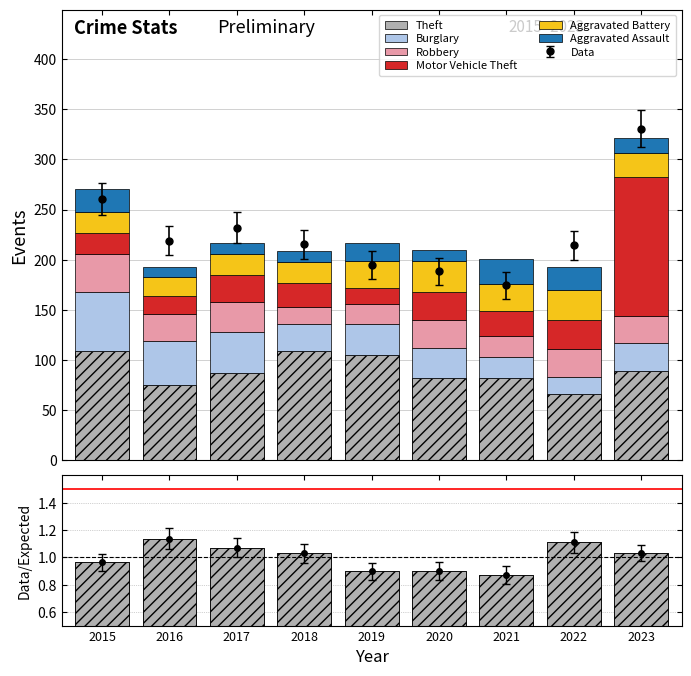

How many data points in Robbery are less than 27?

3